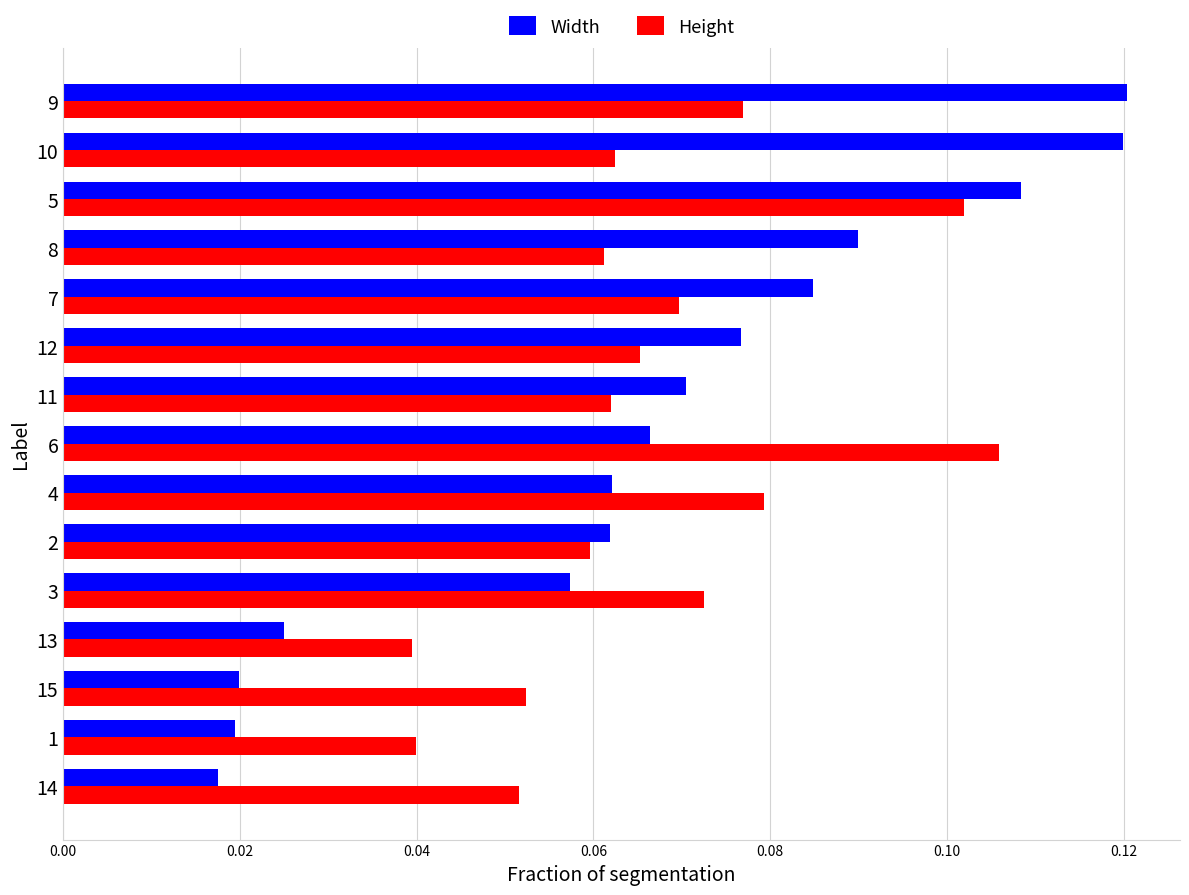

At how many categories does at least one series exceed 0?

15